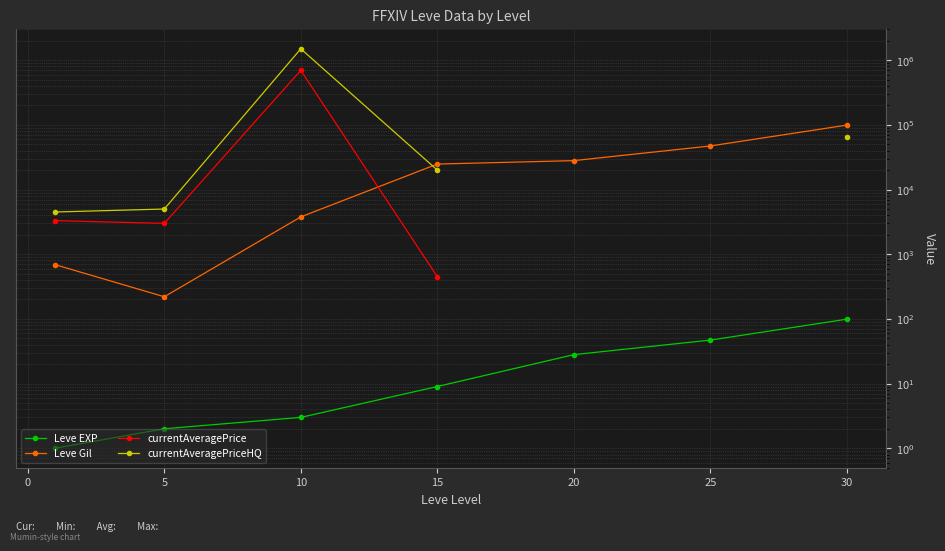

List the series in order of their peak value, highest first.

currentAveragePriceHQ, currentAveragePrice, Leve Gil, Leve EXP